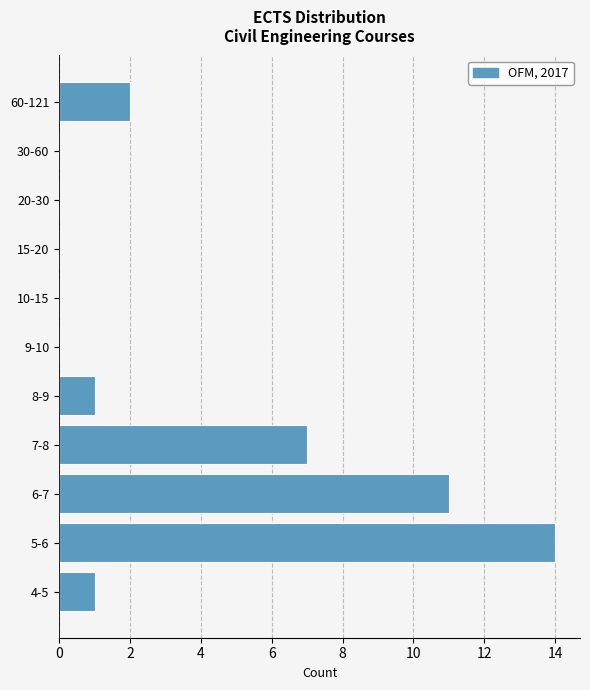

Reading bottom to top, transcribe all the data shown in this chart.

4-5=1	5-6=14	6-7=11	7-8=7	8-9=1	9-10=0	10-15=0	15-20=0	20-30=0	30-60=0	60-121=2